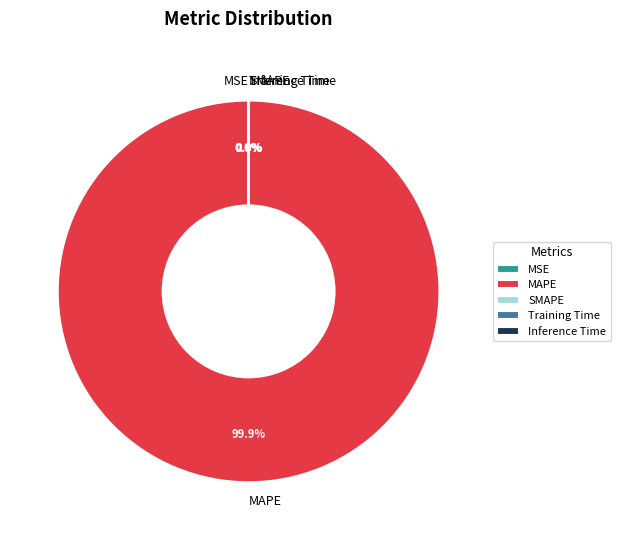

Which category accounts for the majority?

MAPE